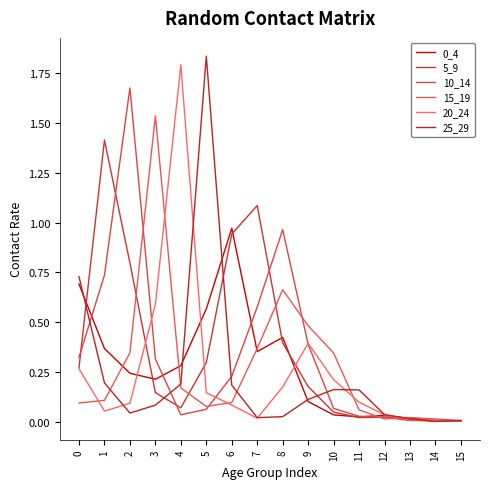

How many lines are shown in the chart?

6